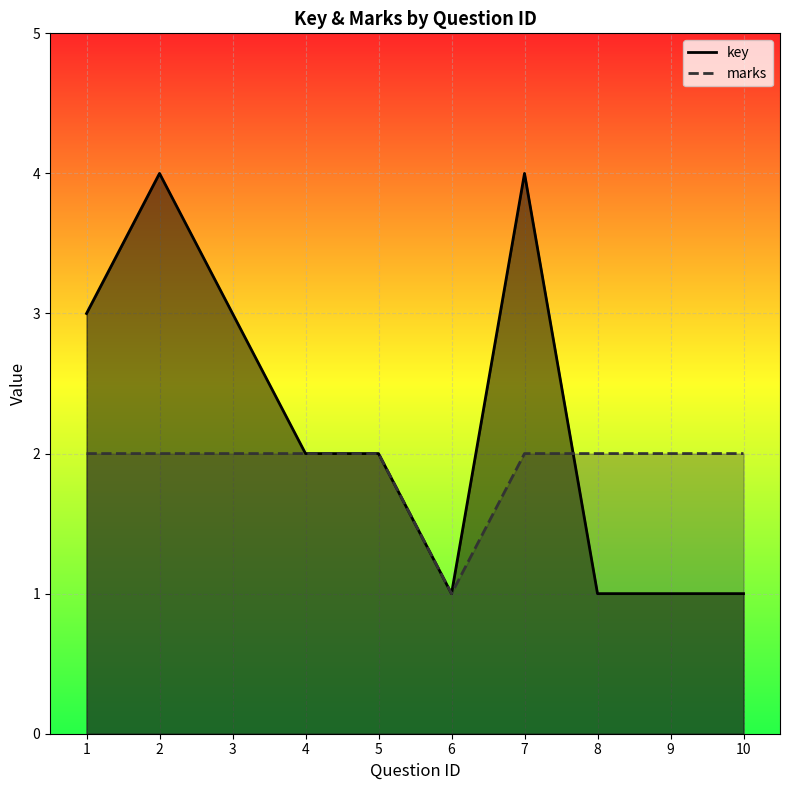

Reading left to right, list all the values displayed in this chart.

key: 3	4	3	2	2	1	4	1	1	1
marks: 2	2	2	2	2	1	2	2	2	2